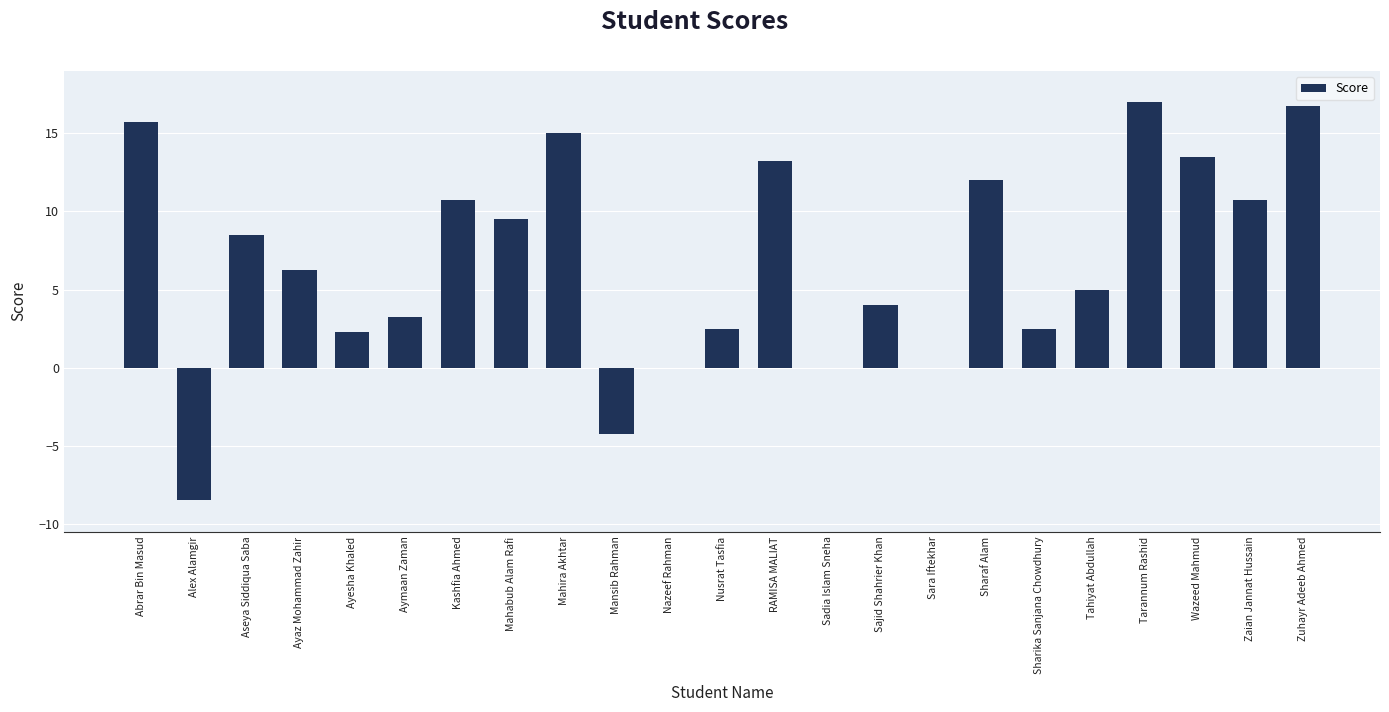

What is the sum of all values?

155.8